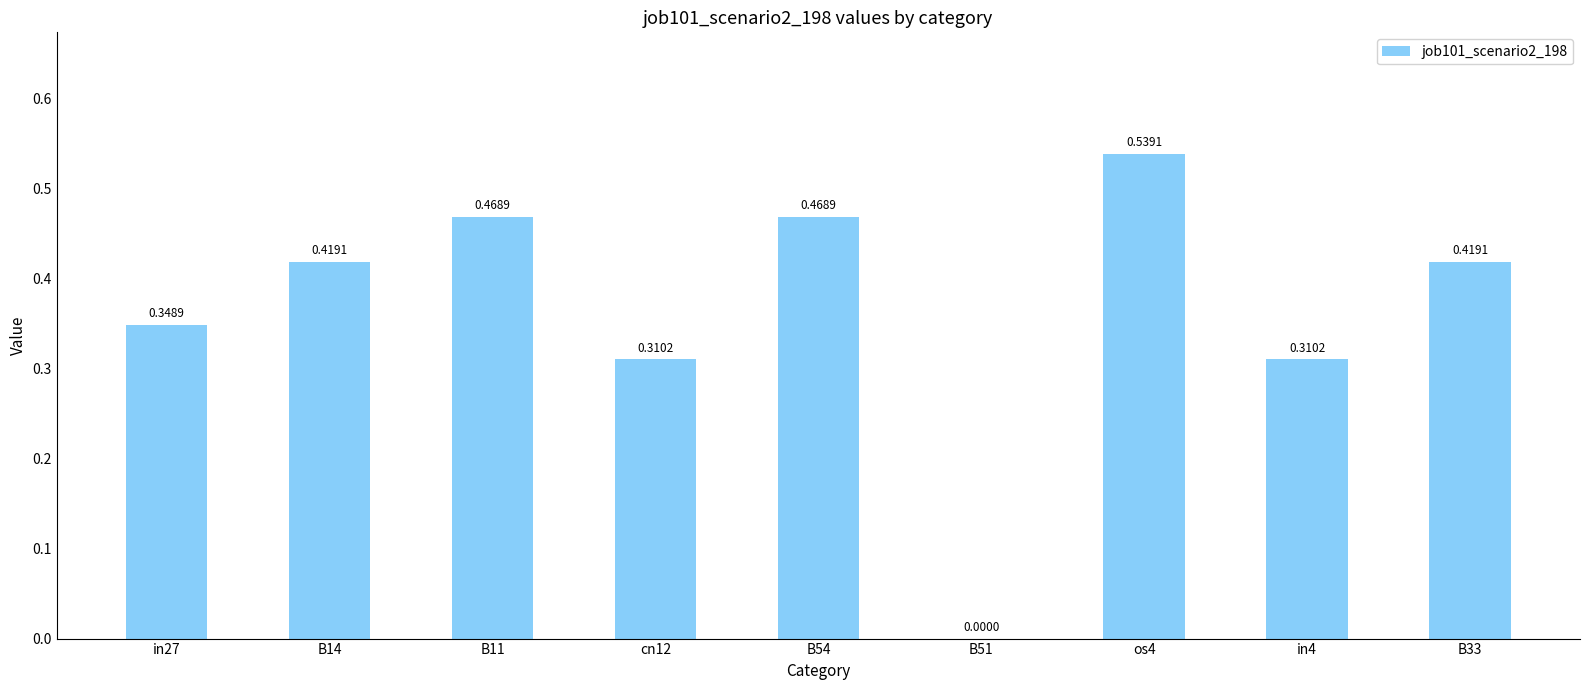

What is the change in value from B14 to B51?

-0.4